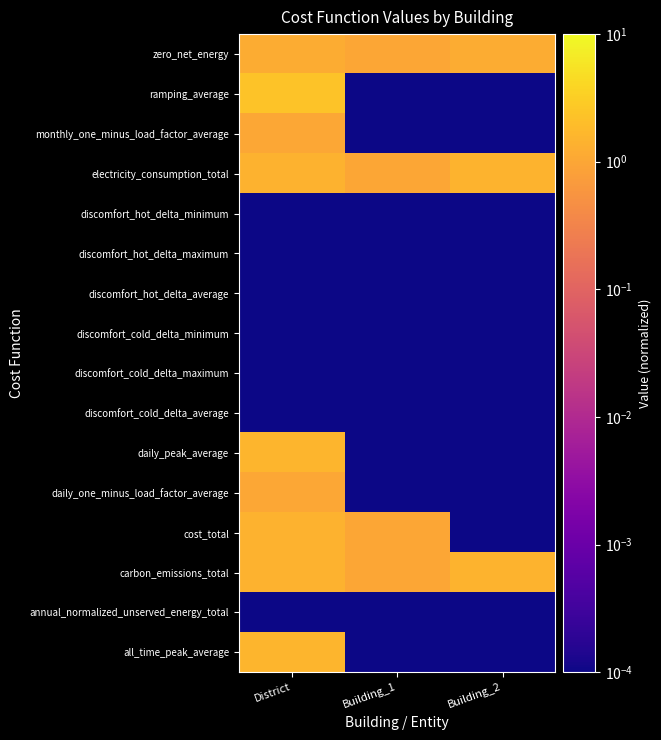

At which category is the sum across all series the highest?

District